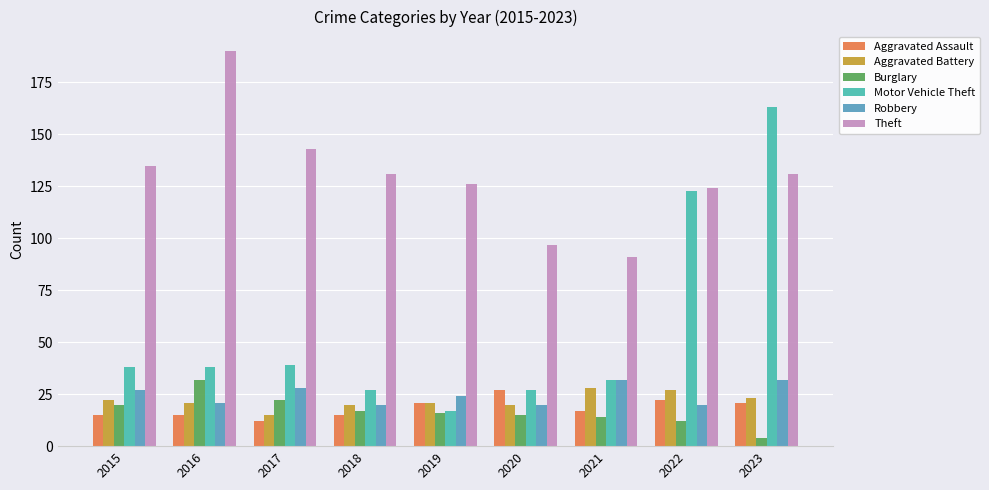

What value does the Aggravated Battery series have at 2017, to the nearest 10?

20